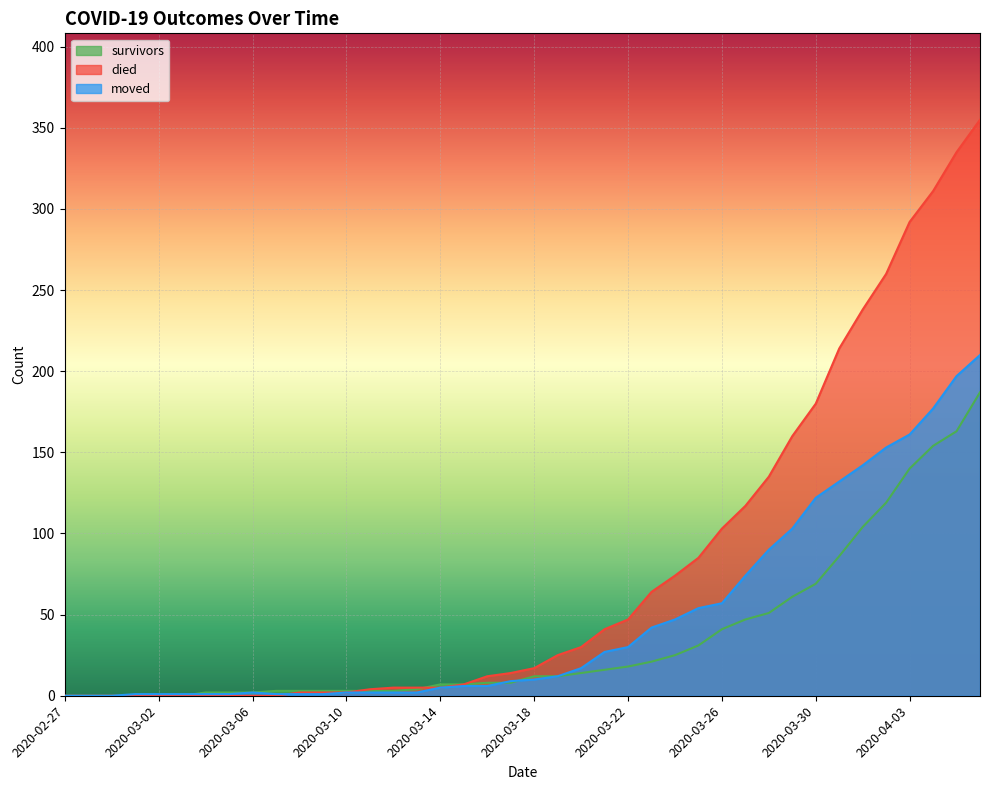

What is the average value of the died series?

79